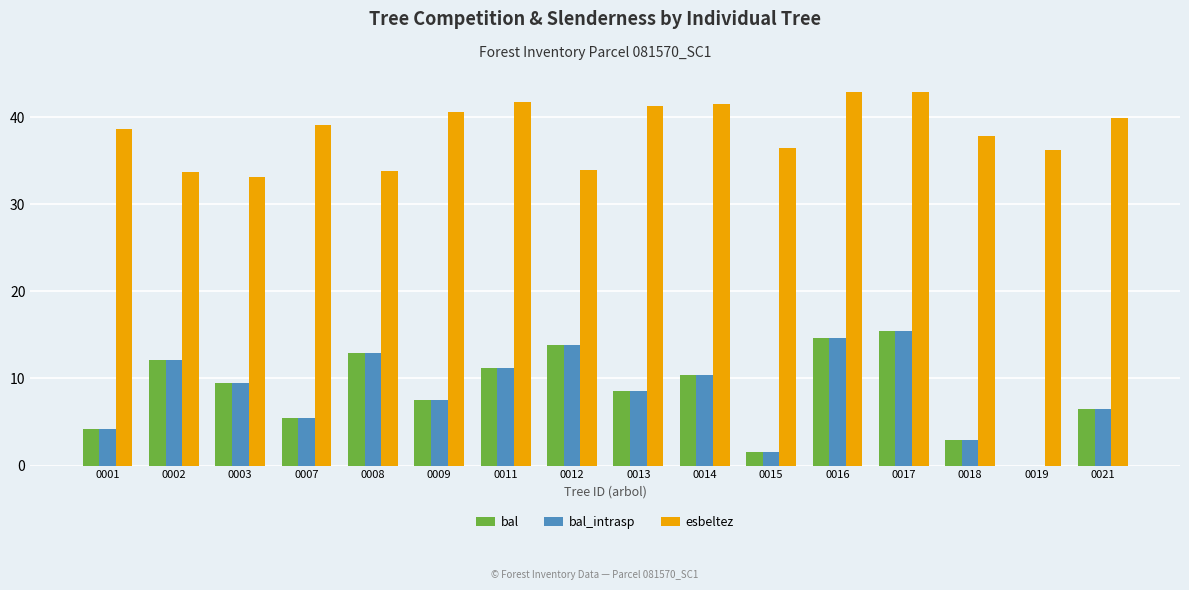

What is the sum of all bal_intrasp values?

136.7